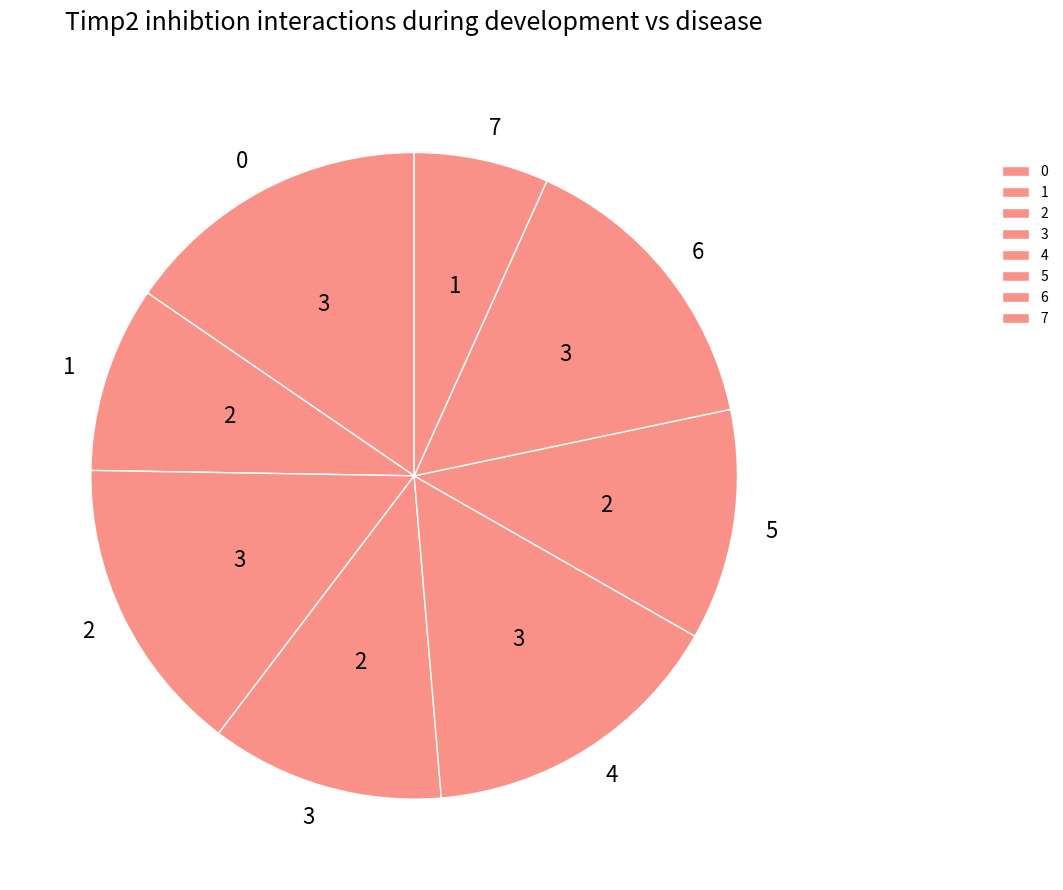

Count the number of slices in the pie.

8